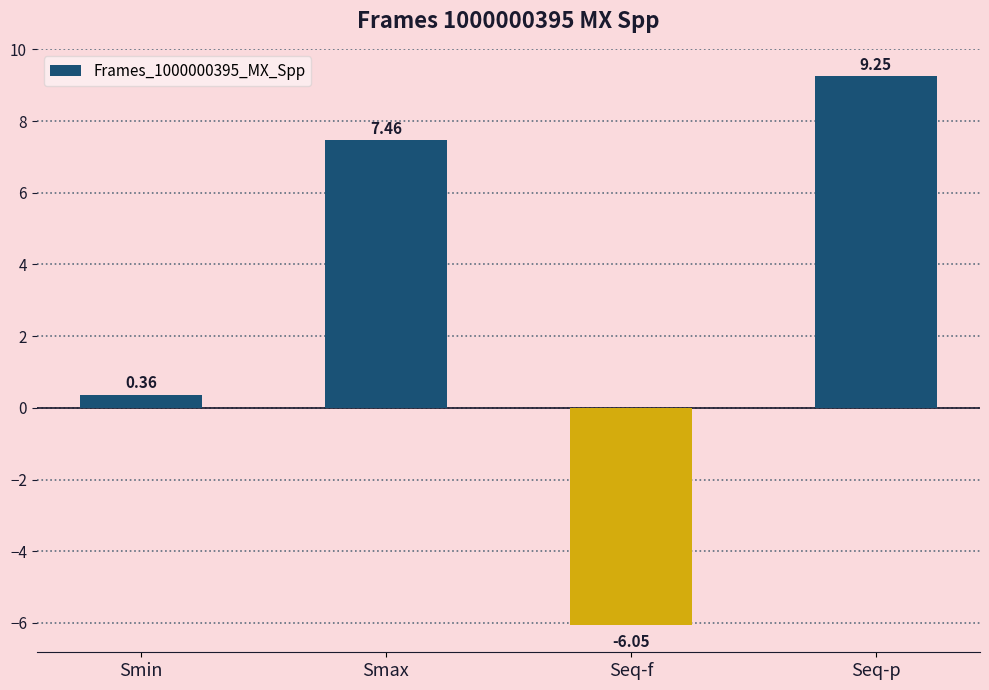

Where does the data first go above 7?

Smax